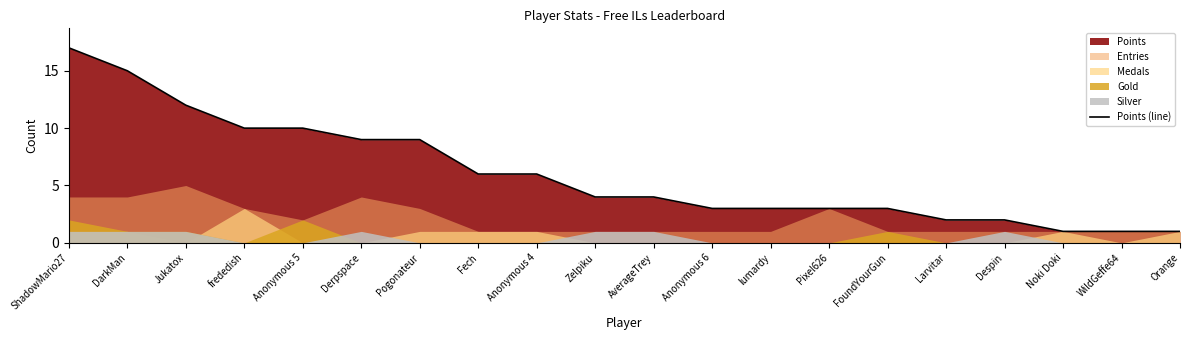

What is the average value?

6